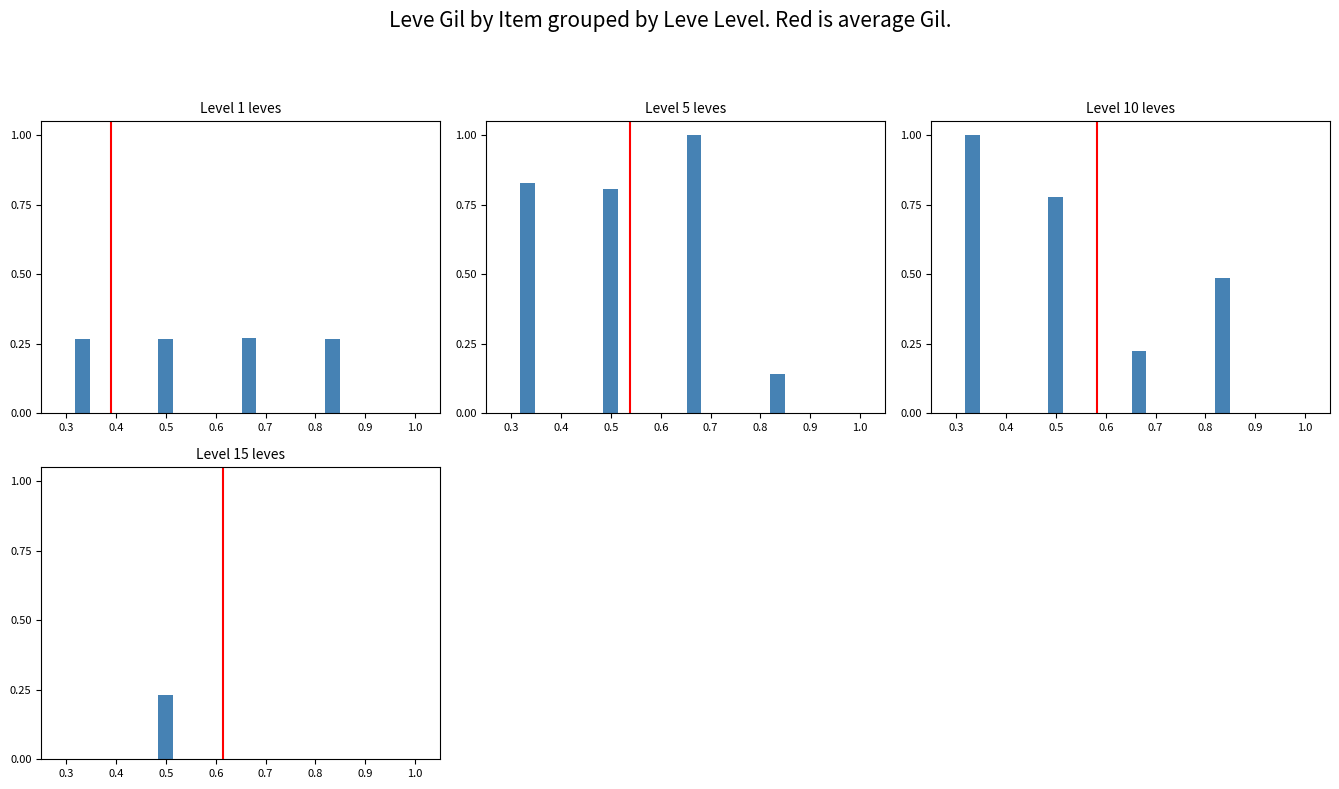

Where is Leve Gil (norm) nearest to the value 0?

0.3